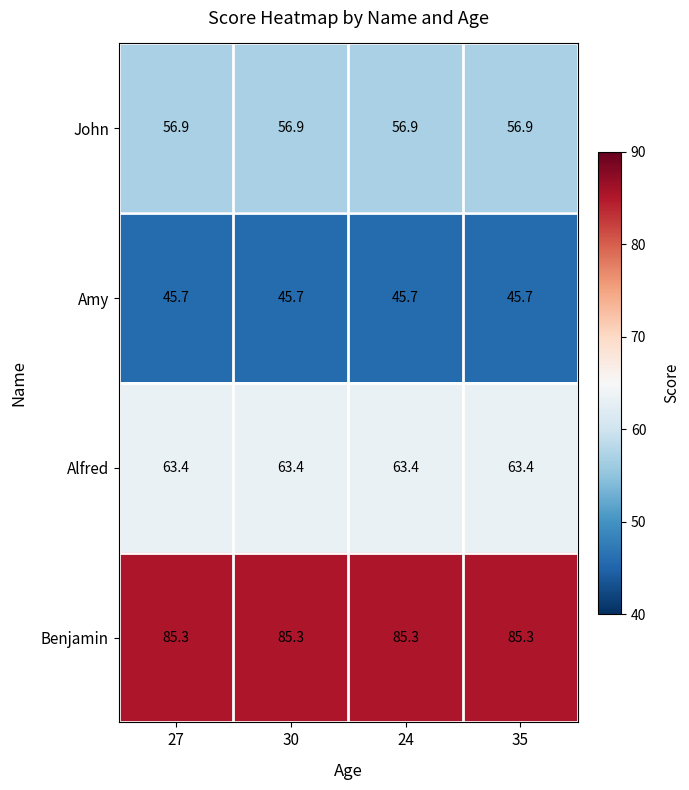

Is it true that Alfred equals 17.5 at 35?

False